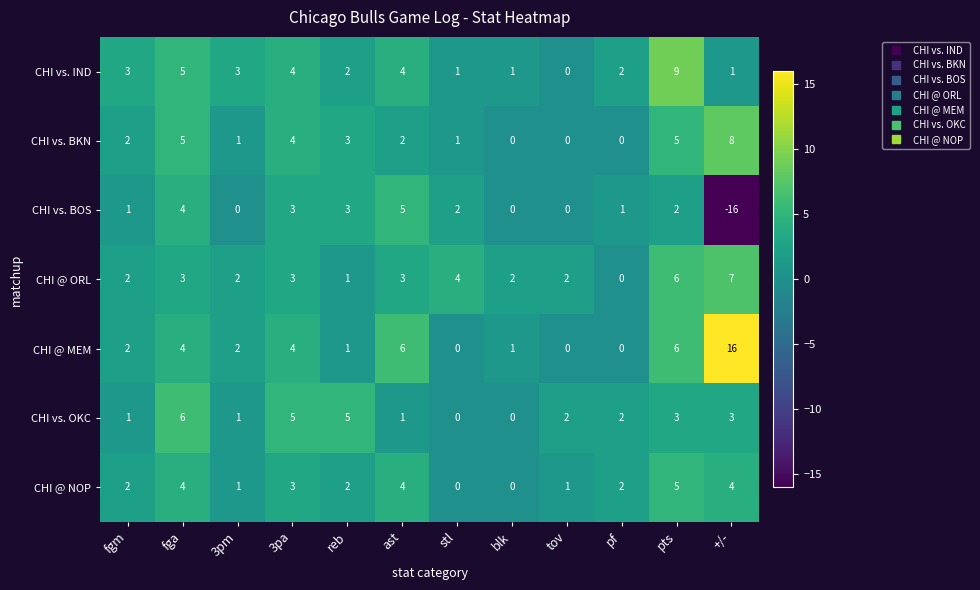

How many data points does each series have?

12